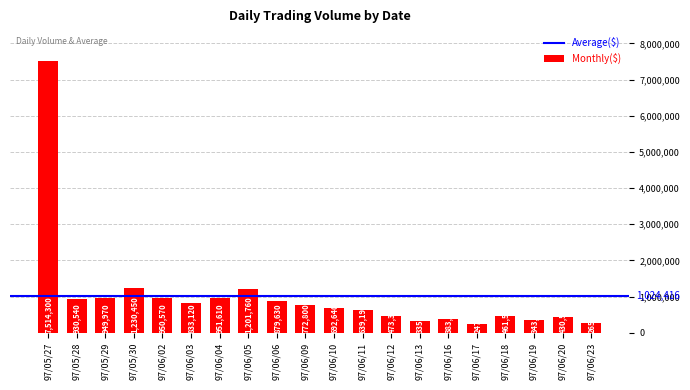

Are the bars horizontal?

No